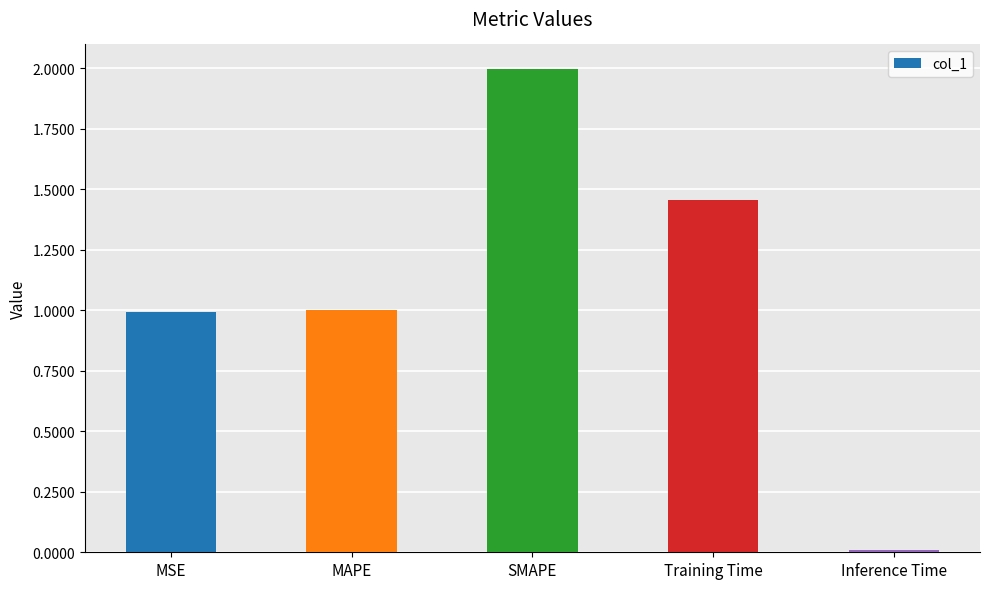

What is the difference between the maximum and minimum values?

2.0